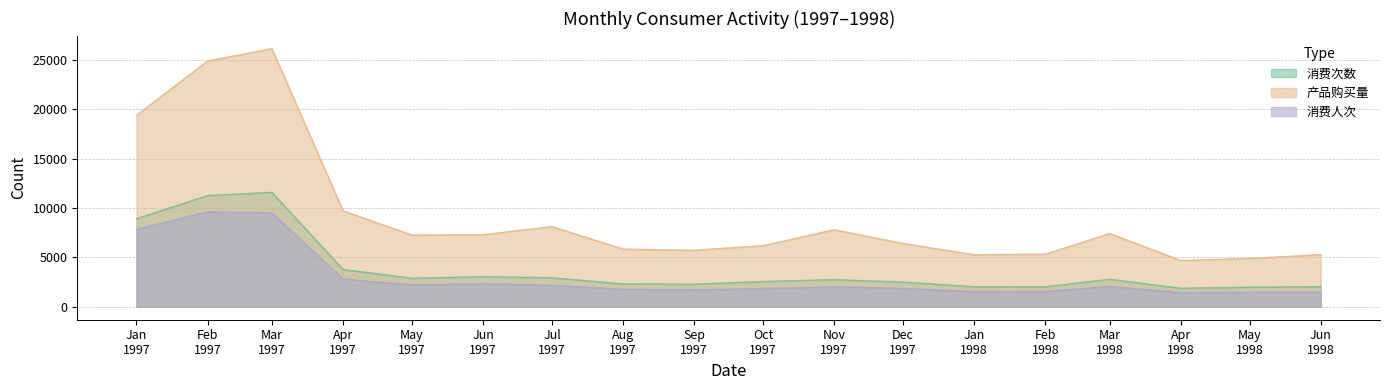

True or false: 消费次数 and 产品购买量 cross at least once.

False